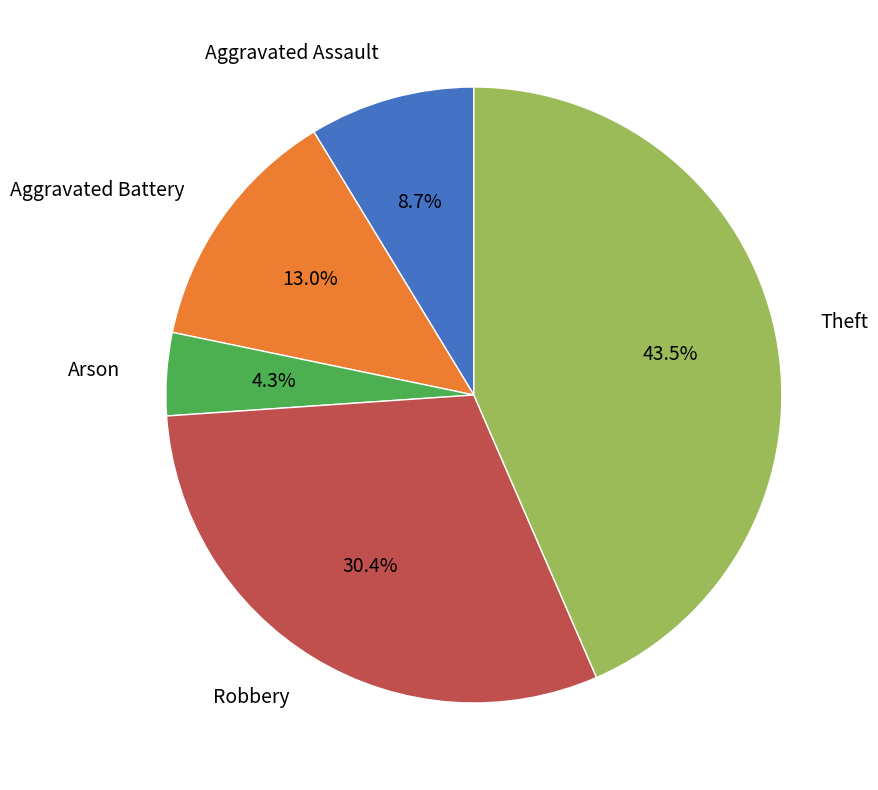

Does any single category account for the majority?

No